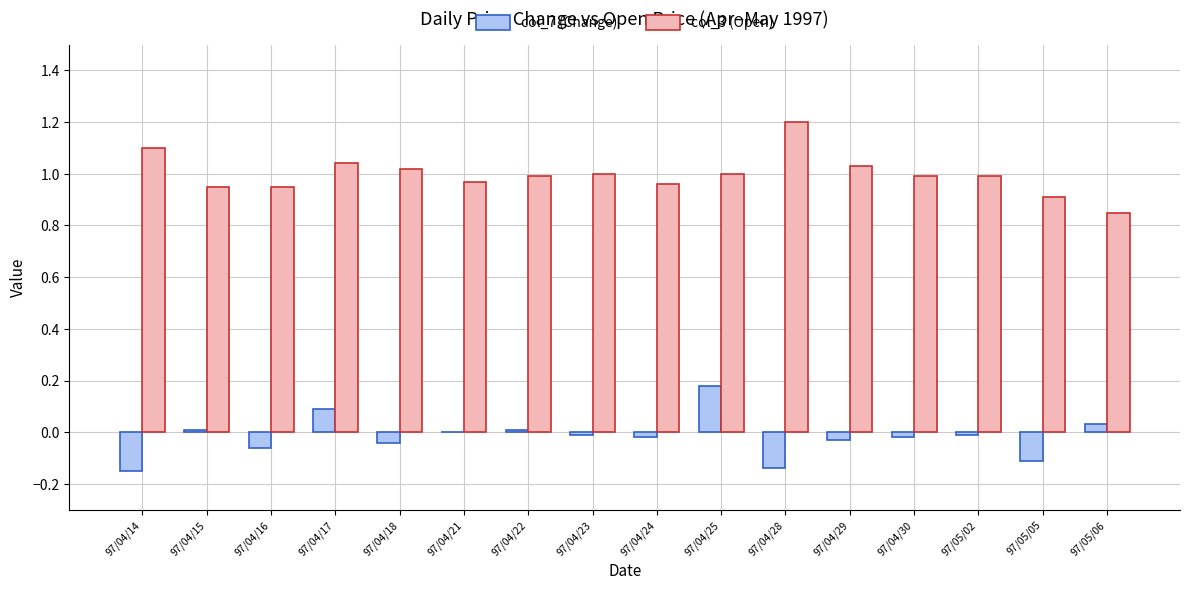

The value of col_3 (Open) at 97/04/15 is 0.9. True or false?

True